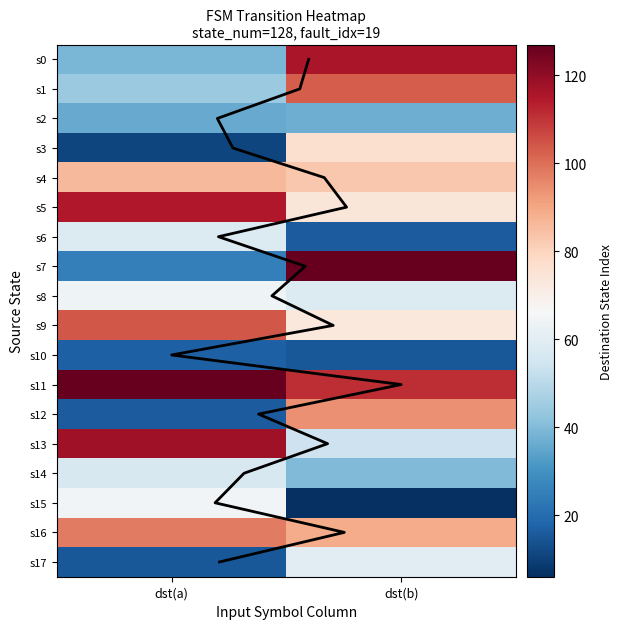

Between 3 and 1, which is larger?

1